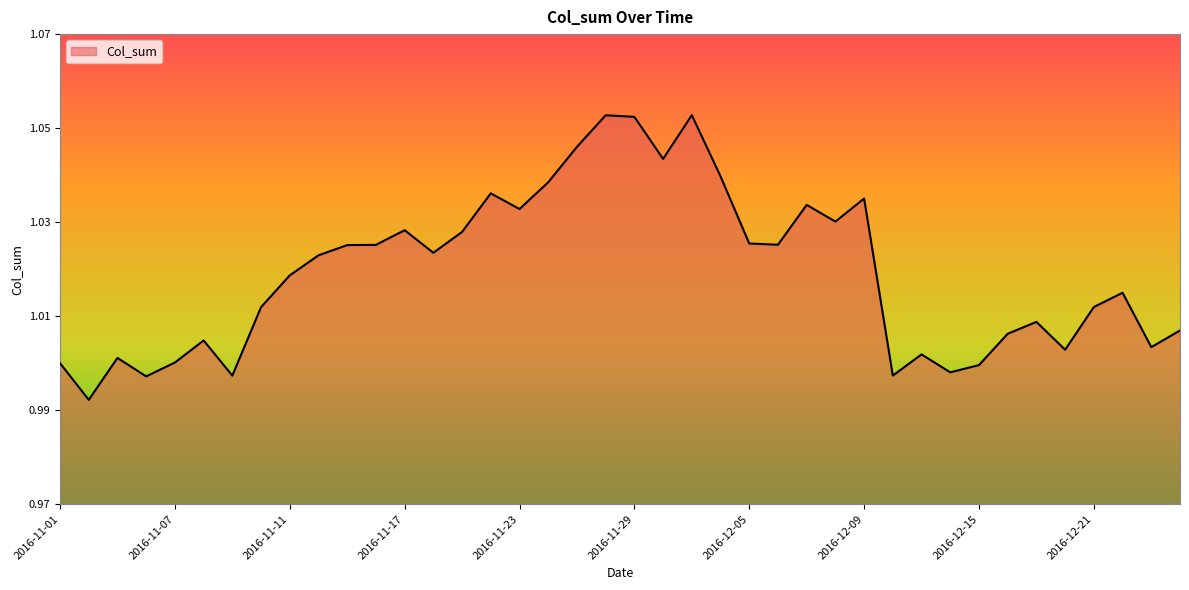

Rank the categories by value from lowest to highest.

2016-11-02, 2016-11-04, 2016-11-09, 2016-12-12, 2016-12-14, 2016-12-15, 2016-11-01, 2016-11-07, 2016-11-03, 2016-12-13, 2016-12-20, 2016-12-23, 2016-11-08, 2016-12-16, 2016-12-26, 2016-12-19, 2016-11-10, 2016-12-21, 2016-12-22, 2016-11-11, 2016-11-14, 2016-11-18, 2016-11-15, 2016-11-16, 2016-12-06, 2016-12-05, 2016-11-21, 2016-11-17, 2016-12-08, 2016-11-23, 2016-12-07, 2016-12-09, 2016-11-22, 2016-11-24, 2016-12-02, 2016-11-30, 2016-11-25, 2016-11-29, 2016-11-28, 2016-12-01